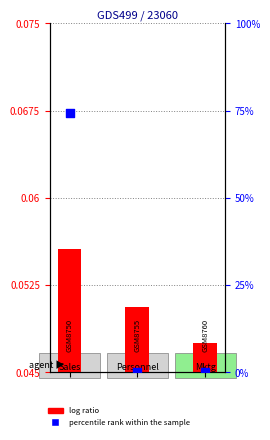

What are all the series names shown in the legend?

log ratio, percentile rank within the sample